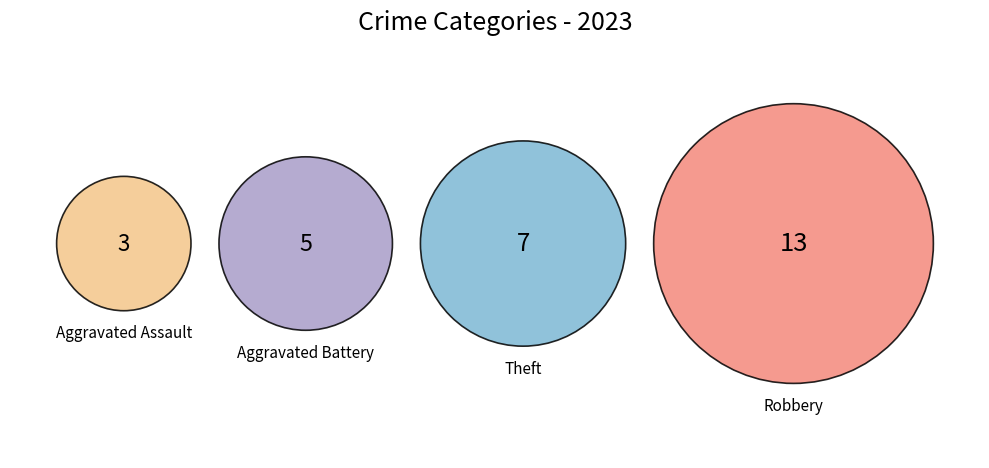

Rank the categories by value from lowest to highest.

Aggravated Assault, Aggravated Battery, Theft, Robbery